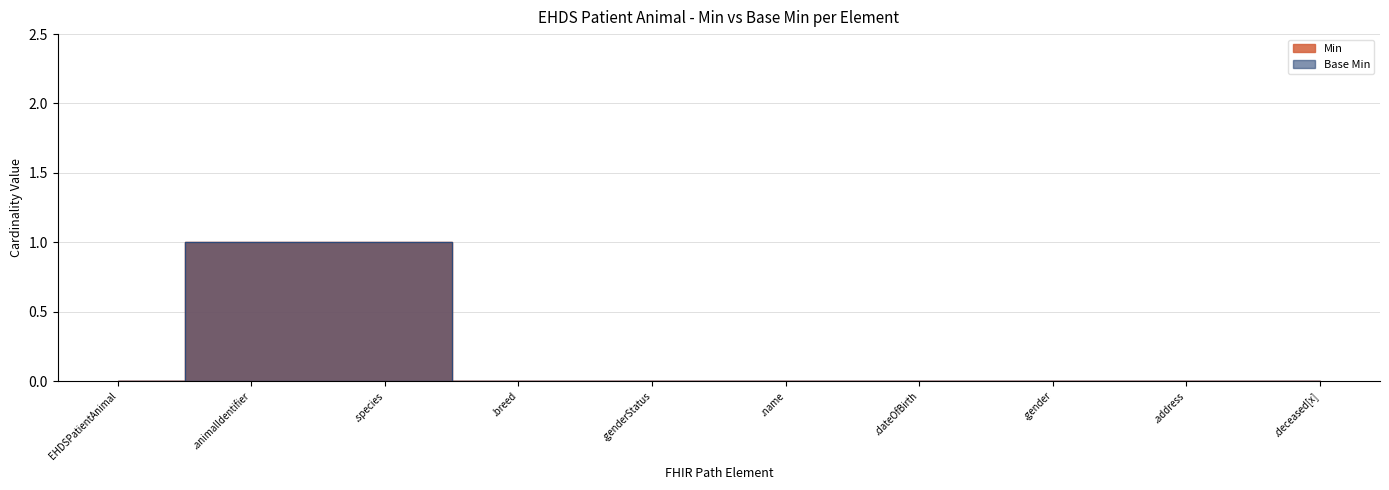

True or false: Base Min and Min intersect in this chart.

False